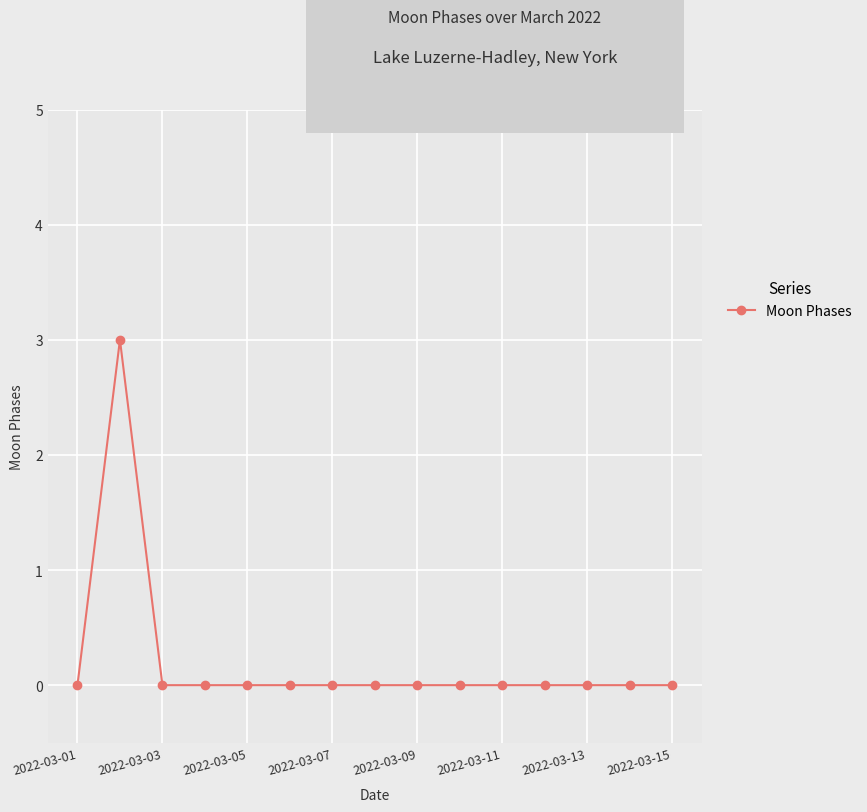

What is the difference between the maximum and minimum values?

3